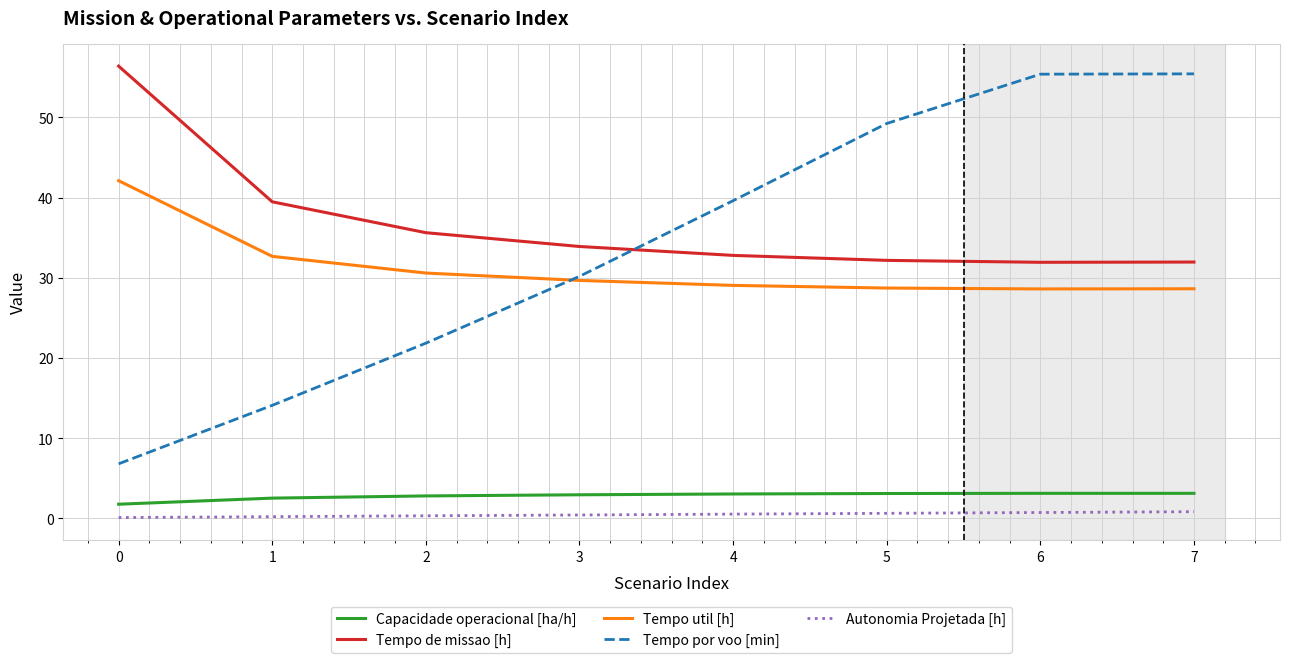

True or false: Autonomia Projetada [h] has a value of 0.7 at 6.

True